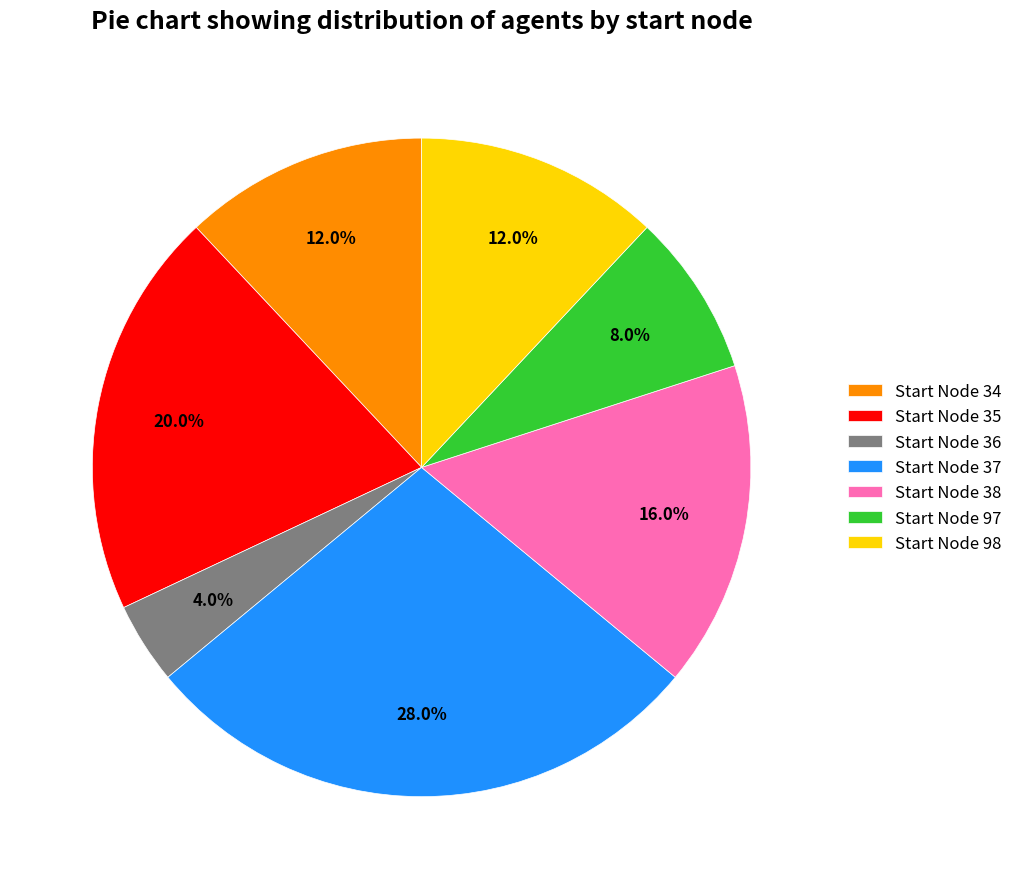

Which slice is the largest?

Start Node 37